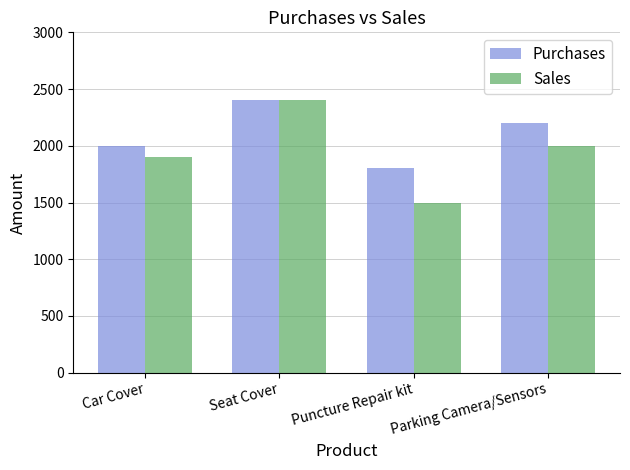

Count the Sales values in the range 1900 to 2400.

3